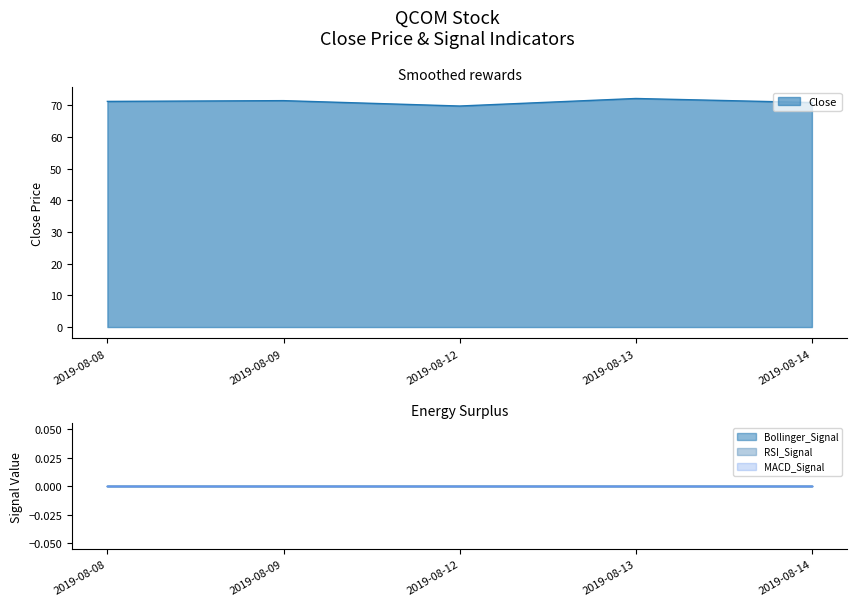

True or false: MACD_Signal and Bollinger_RSI_Signal cross at least once.

False